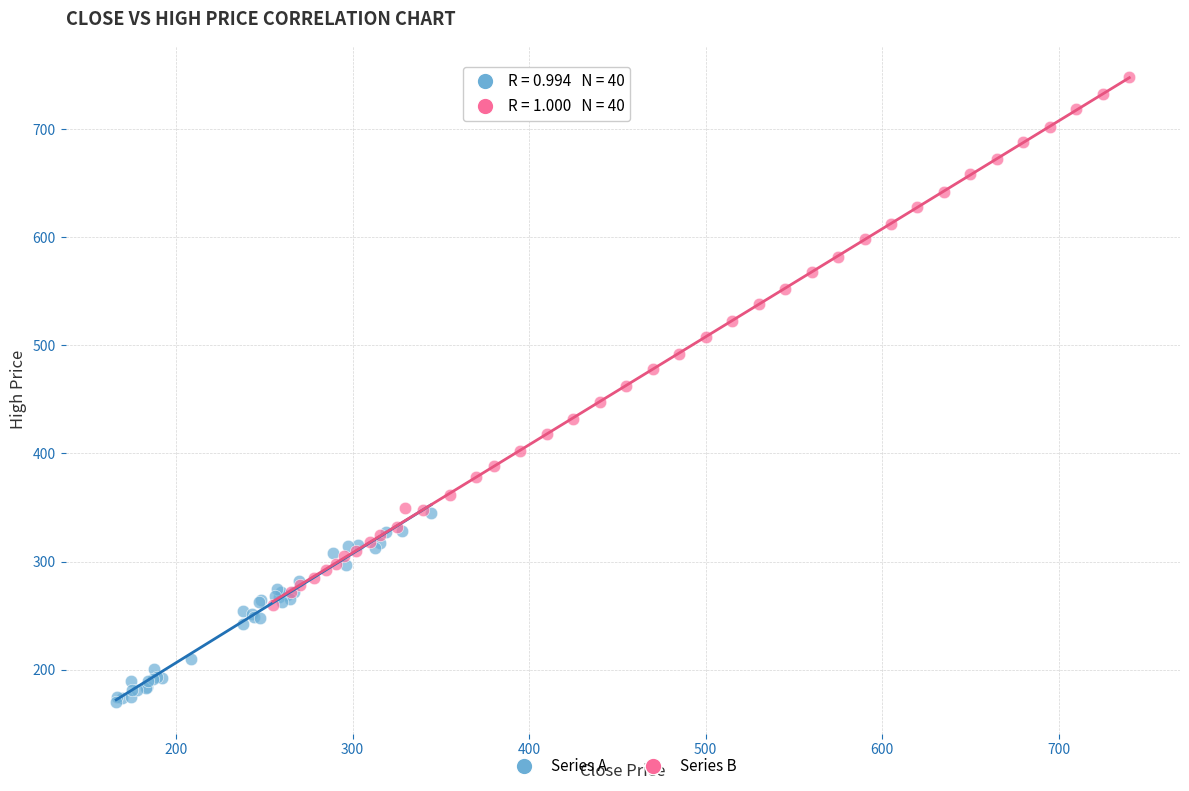

Which series contains the lowest Y value?

Series A